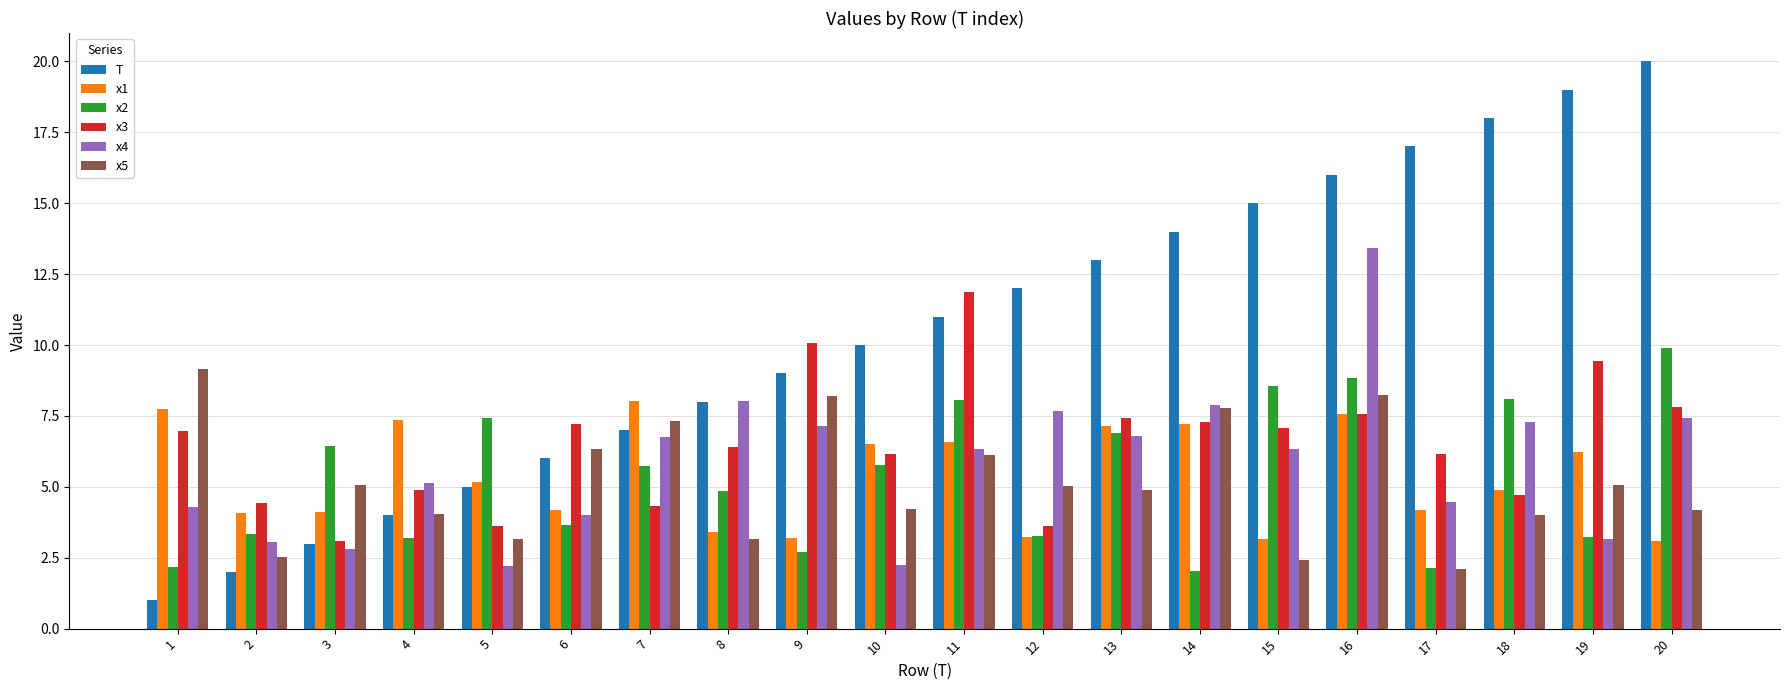

What is the maximum value shown in the chart?

20.0